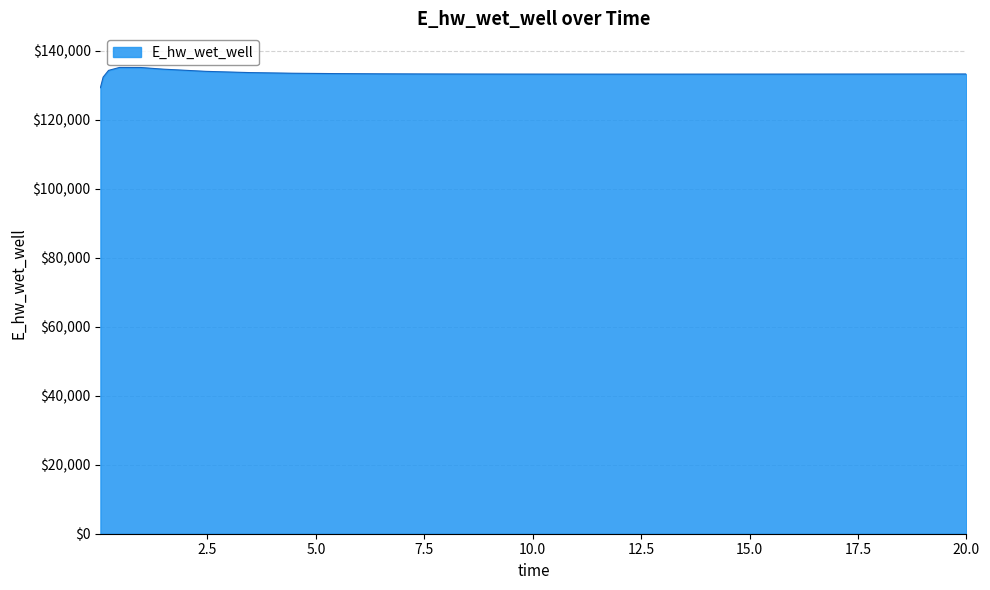

What is the average value?

133317.7